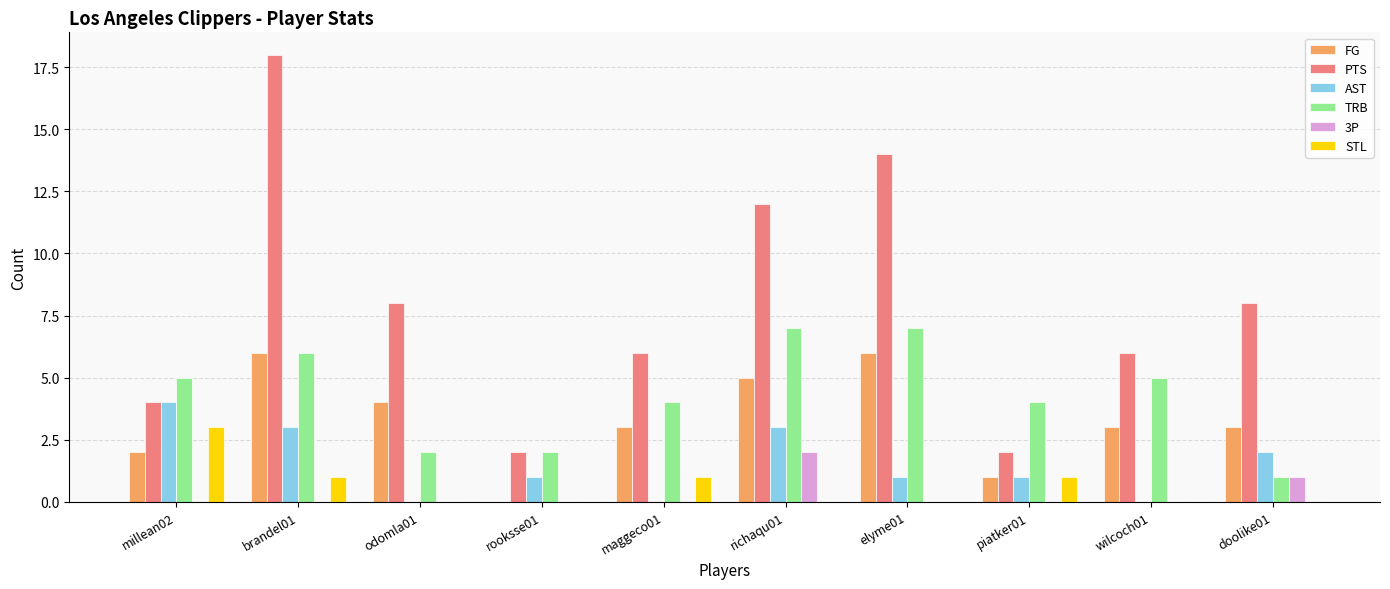

How many groups of bars are there?

10